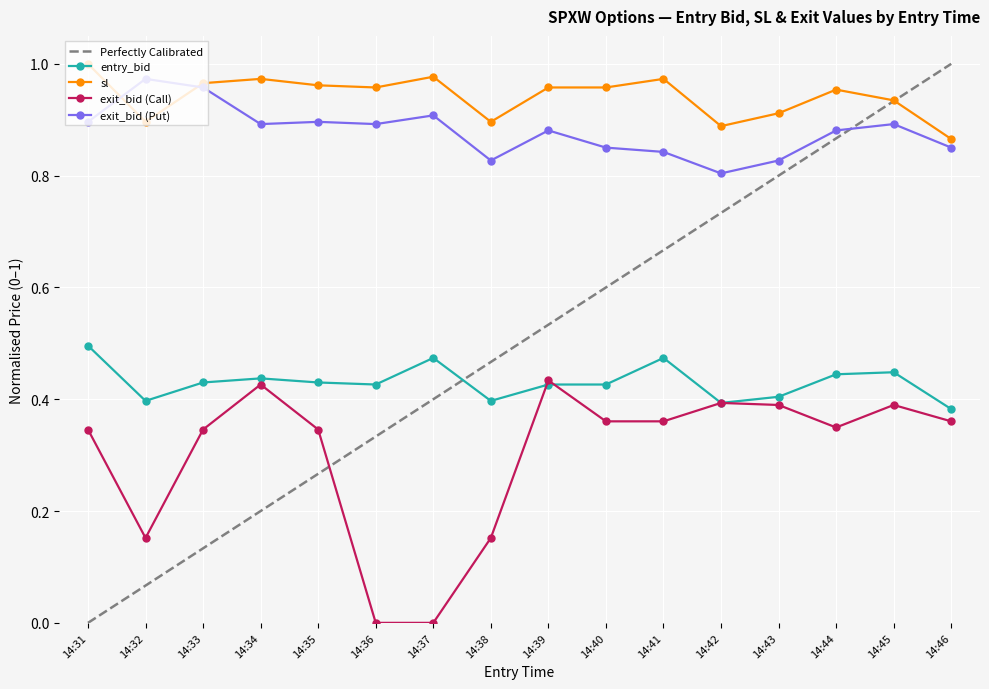

Which series has the largest total across all categories?

sl